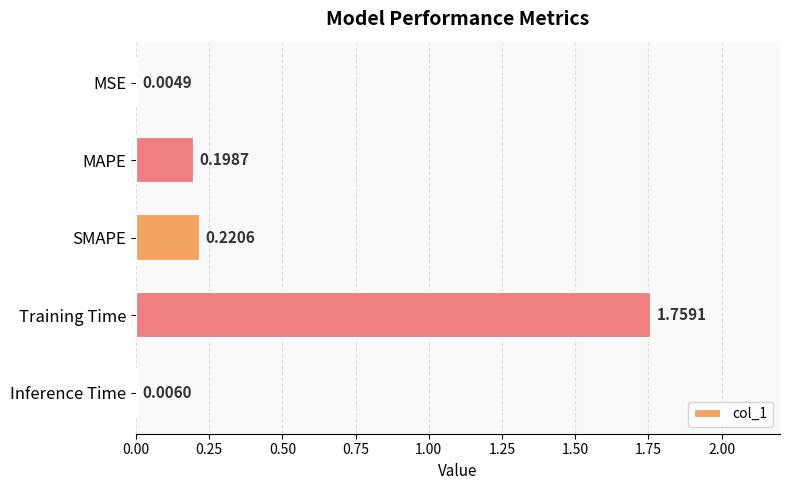

What is the change in value from SMAPE to Training Time?

+1.5